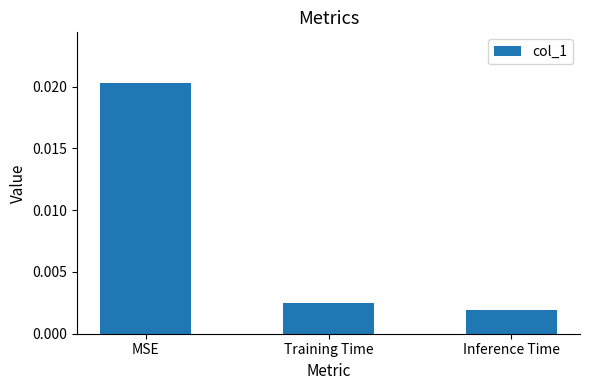

Which label corresponds to the smallest value in the chart?

Inference Time